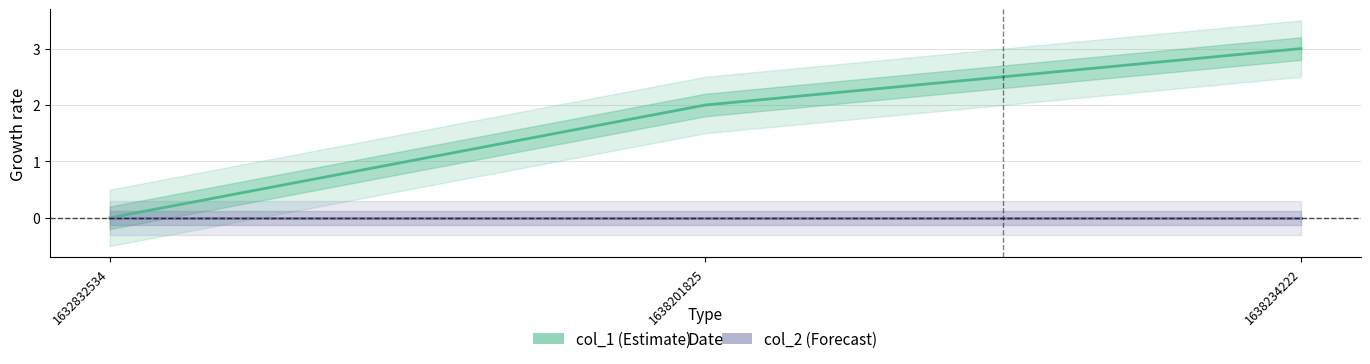

How many data points does each series have?

3